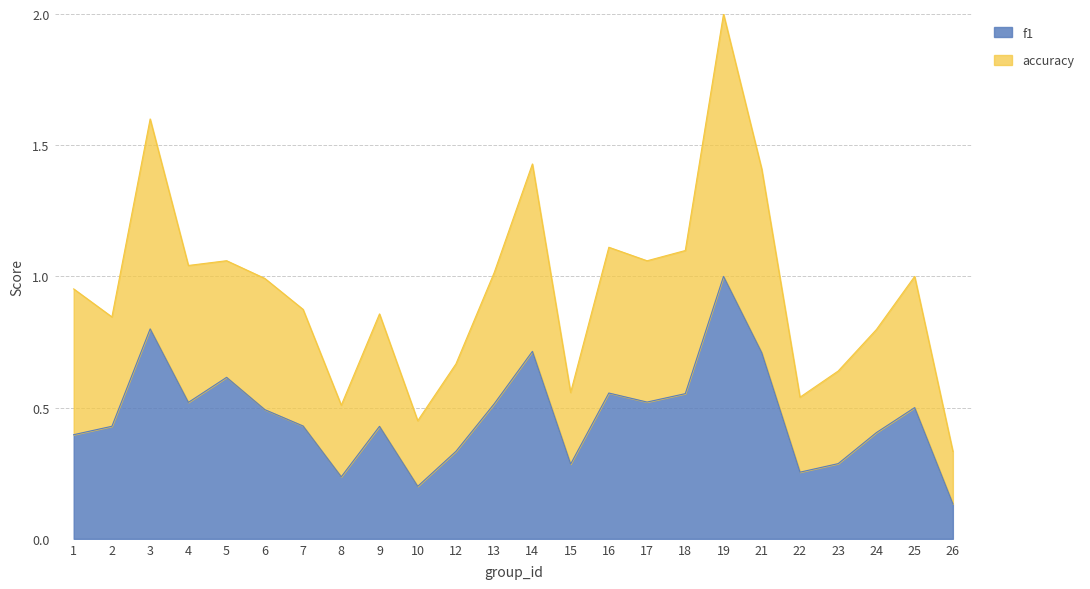

At 22, list the series in order from smallest to largest.

f1, accuracy